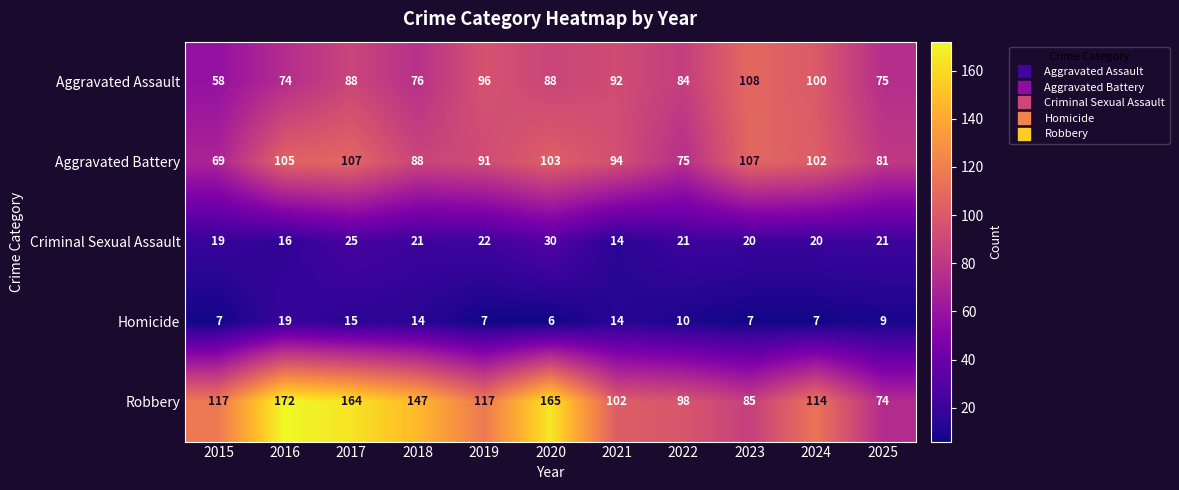

At 2016, list the series in order from smallest to largest.

Criminal Sexual Assault, Homicide, Aggravated Assault, Aggravated Battery, Robbery